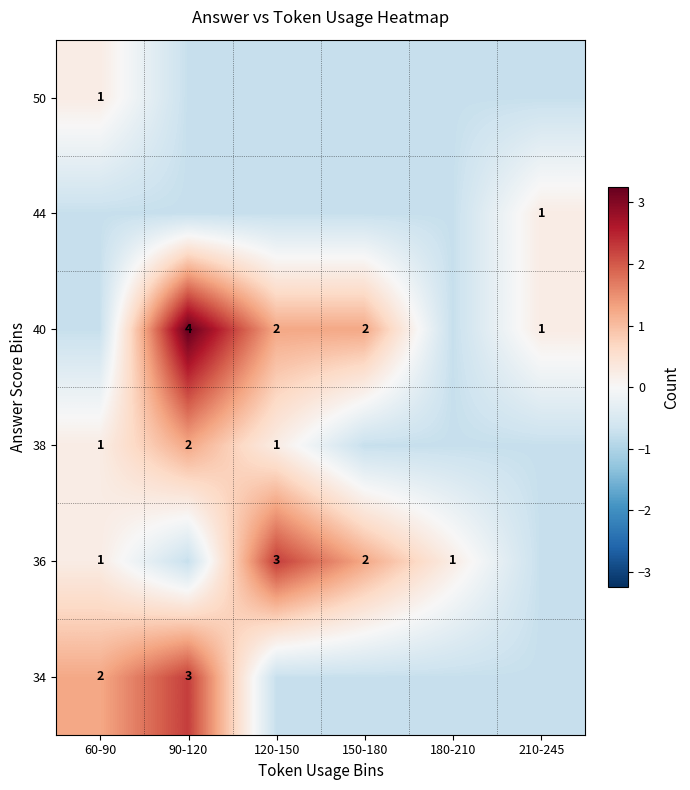

Rank the categories by 36 value from highest to lowest.

120-150, 150-180, 60-90, 180-210, 90-120, 210-245